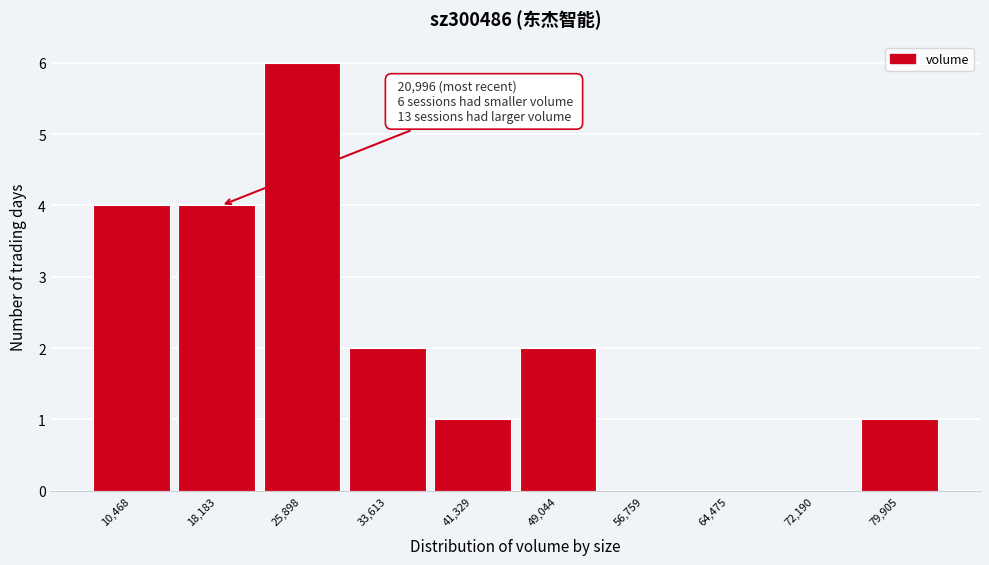

Reading left to right, list all the values displayed in this chart.

10,468=4	18,183=4	25,898=6	33,613=2	41,329=1	49,044=2	56,759=0	64,475=0	72,190=0	79,905=1